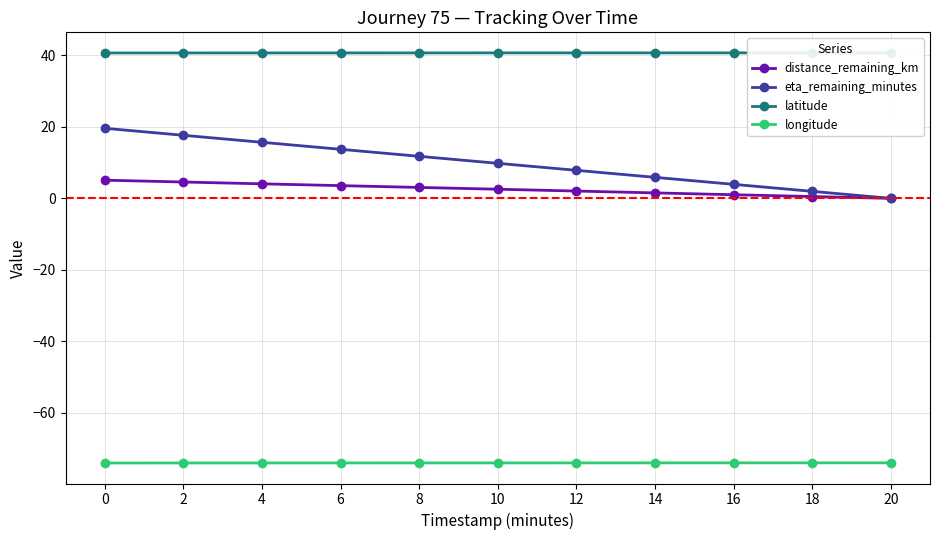

What is the difference between the second highest and minimum values in the distance_remaining_km series?

4.6